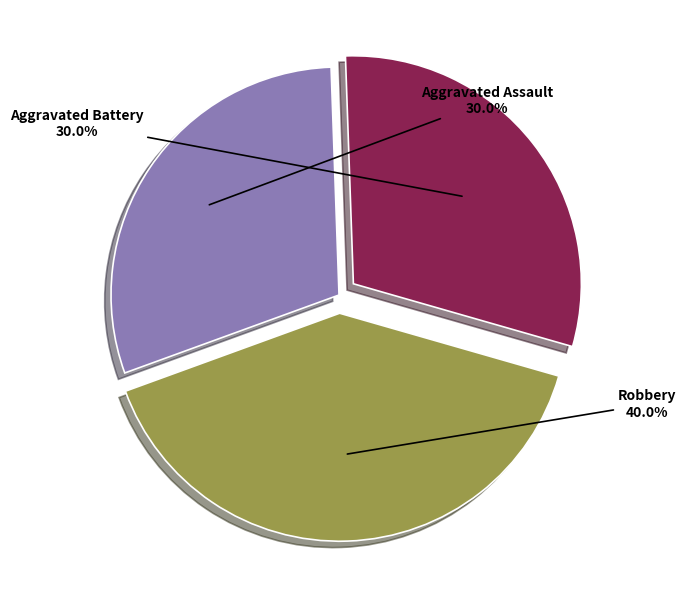

Between Robbery and Aggravated Assault, which is larger?

Robbery